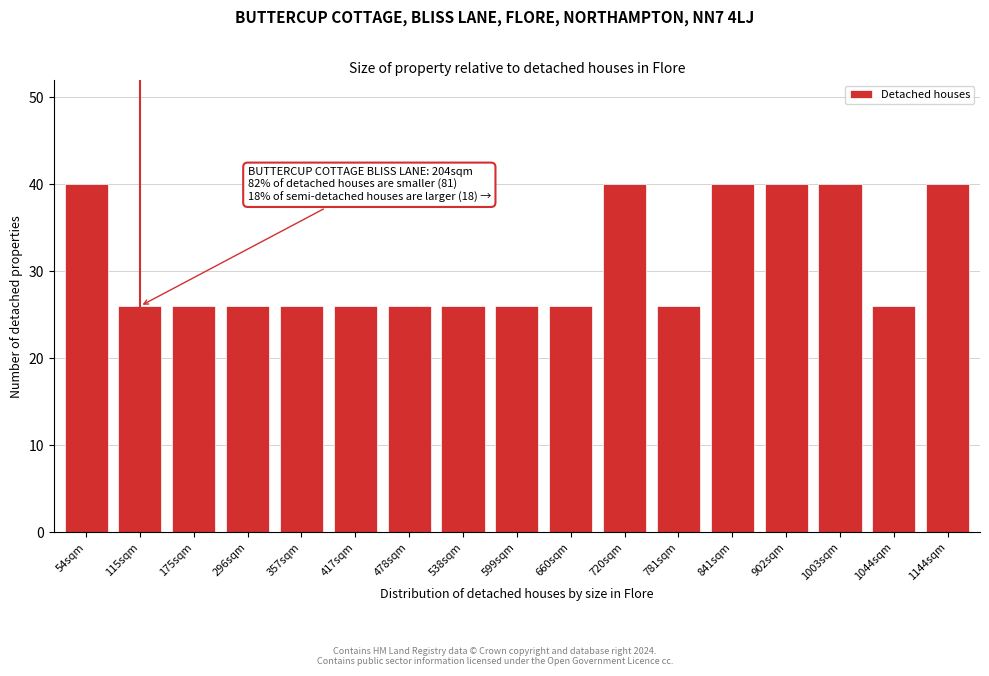

Reading left to right, list all the values displayed in this chart.

40	26	26	26	26	26	26	26	26	26	40	26	40	40	40	26	40